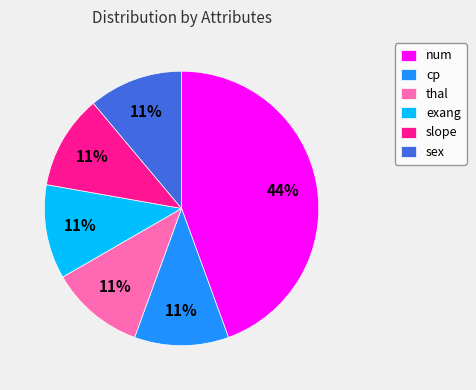

What percentage is the sex slice, to the nearest percent?

11%